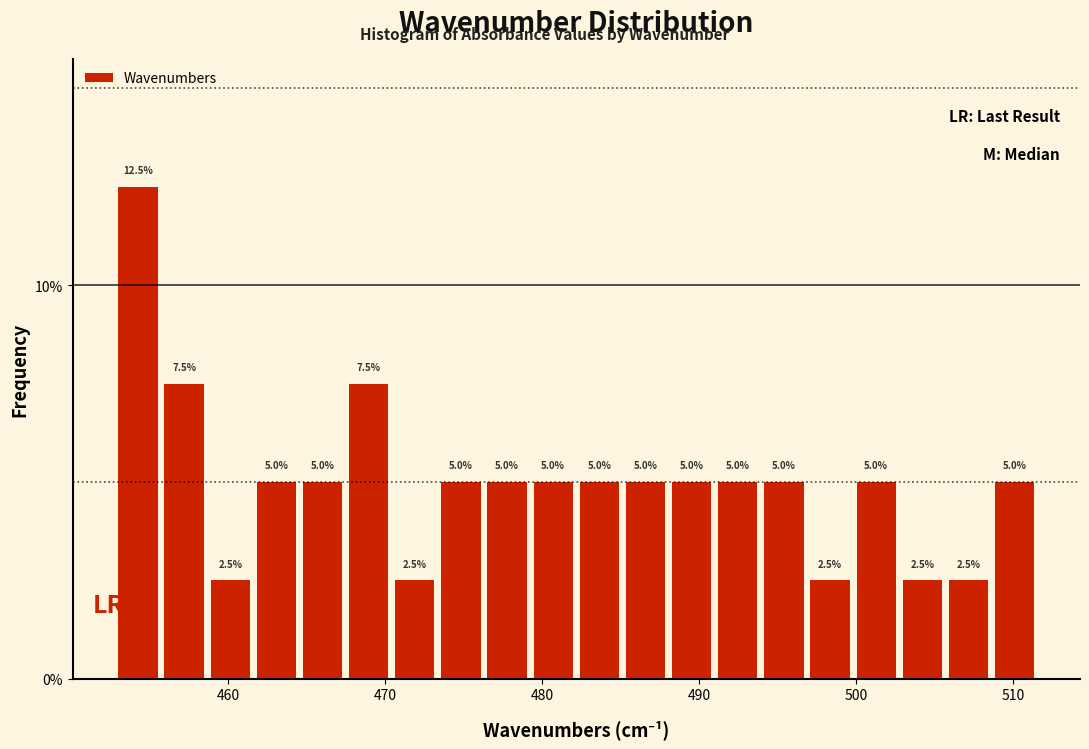

Read against the x-axis, roughly where is the centre of the tallest bar?

454